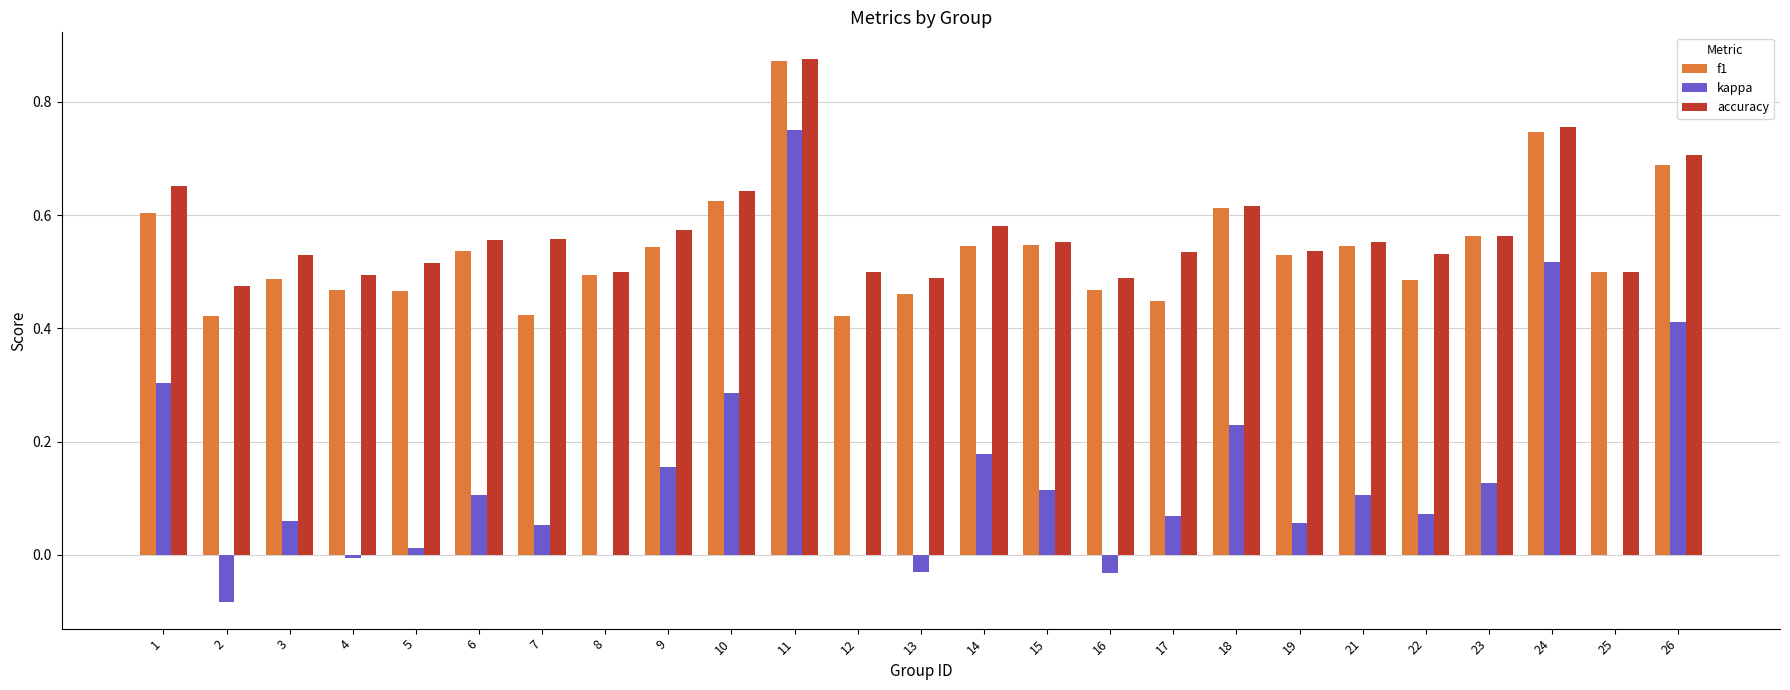

Between 13 and 15, which series saw the biggest shift?

kappa